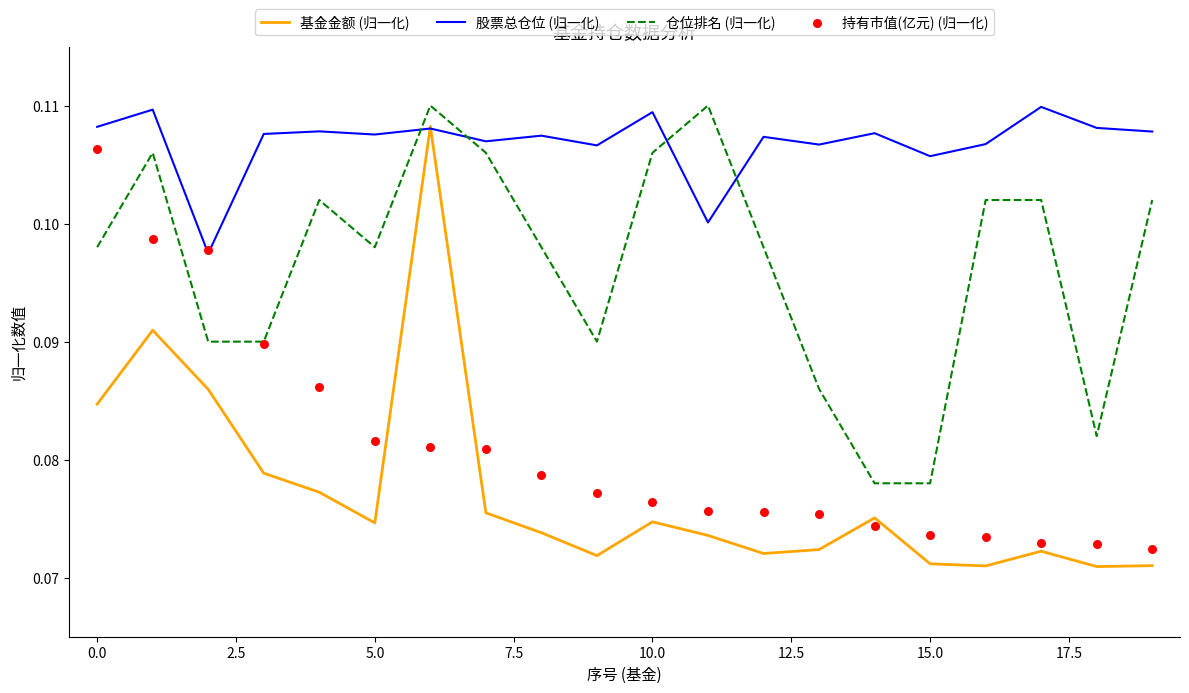

True or false: 基金金额 (归一化) and 仓位排名 (归一化) intersect in this chart.

False